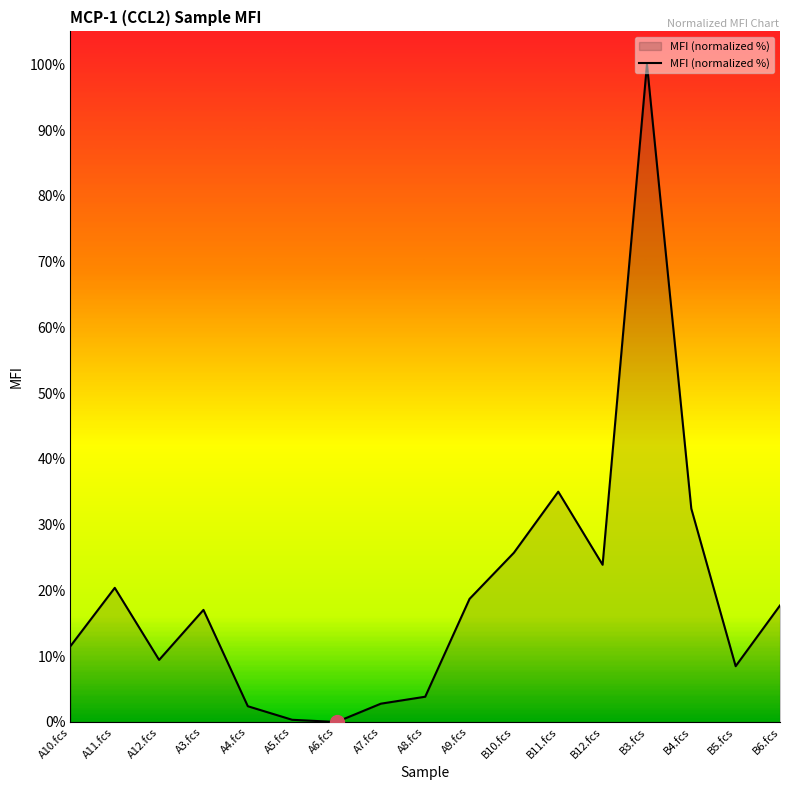

What is the difference between the maximum and minimum values?

100.0